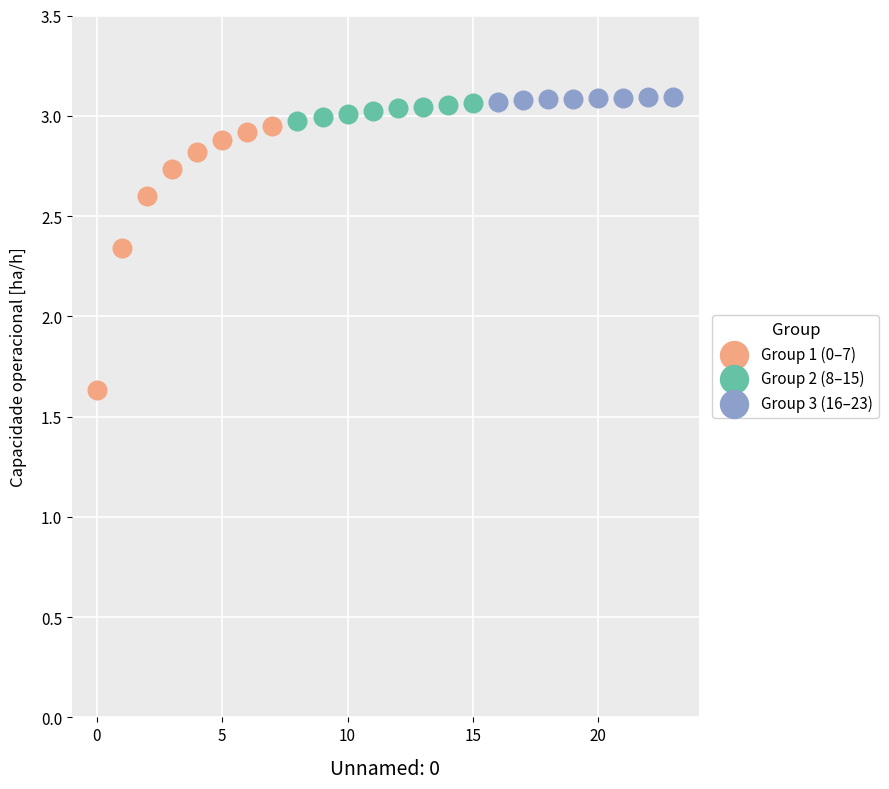

Which series has the largest Y range (max minus min)?

Group 1 (0–7)